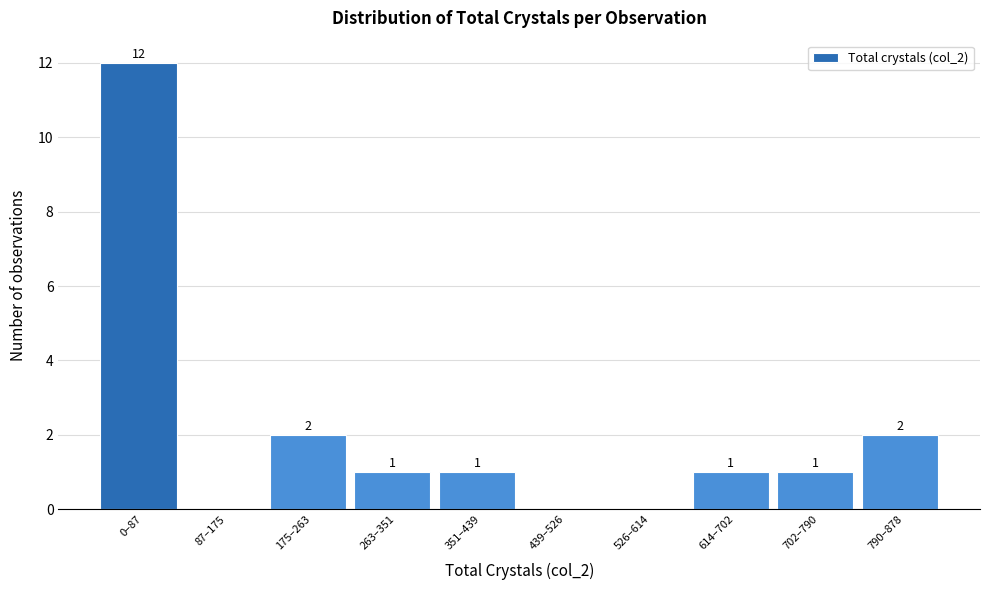

Reading right to left, transcribe all the data shown in this chart.

790–878=2	702–790=1	614–702=1	526–614=0	439–526=0	351–439=1	263–351=1	175–263=2	87–175=0	0–87=12